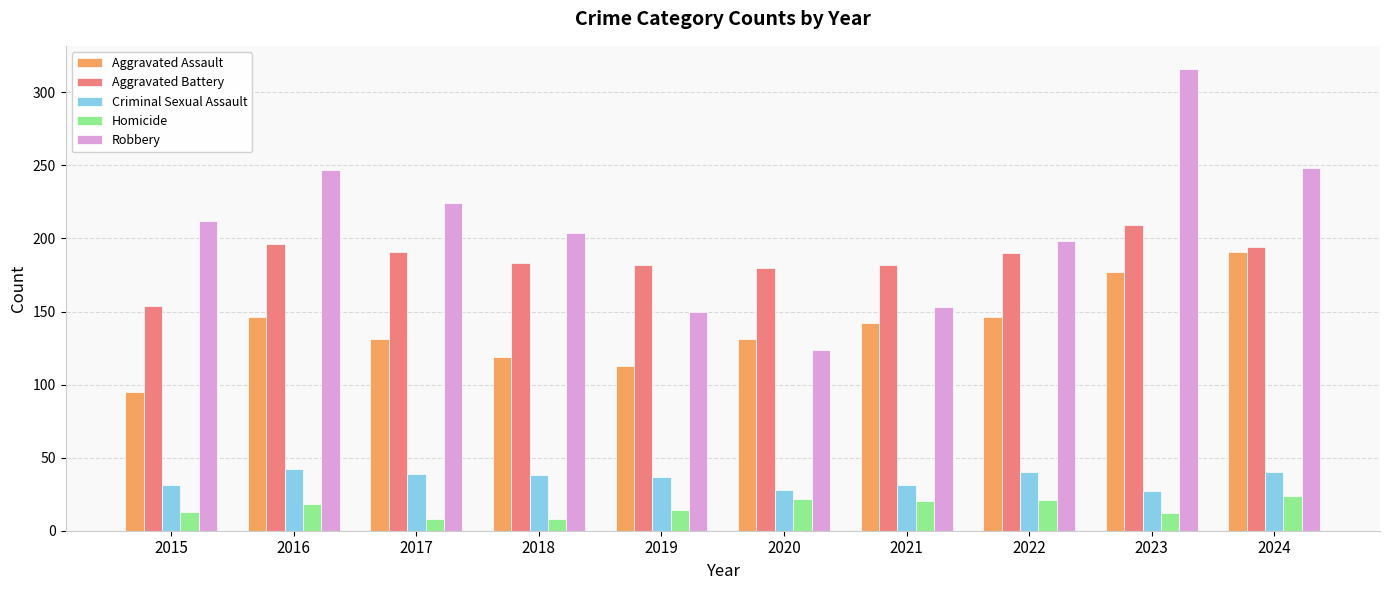

The Criminal Sexual Assault series shows 37 at 2019. True or false?

True